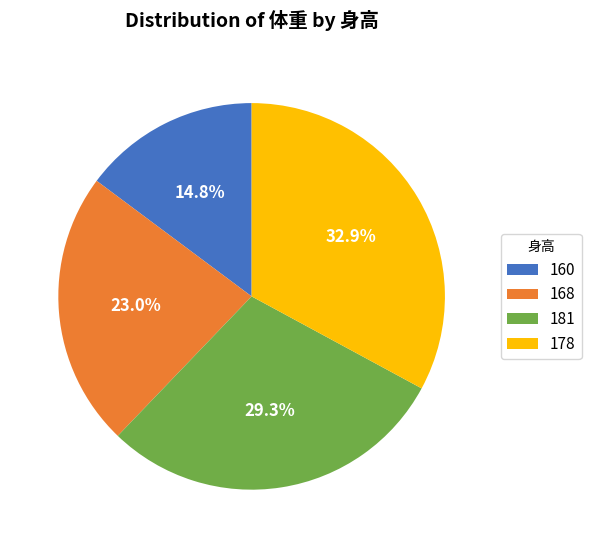

To the nearest percent, what is the combined percentage of 160 and 178?

48%